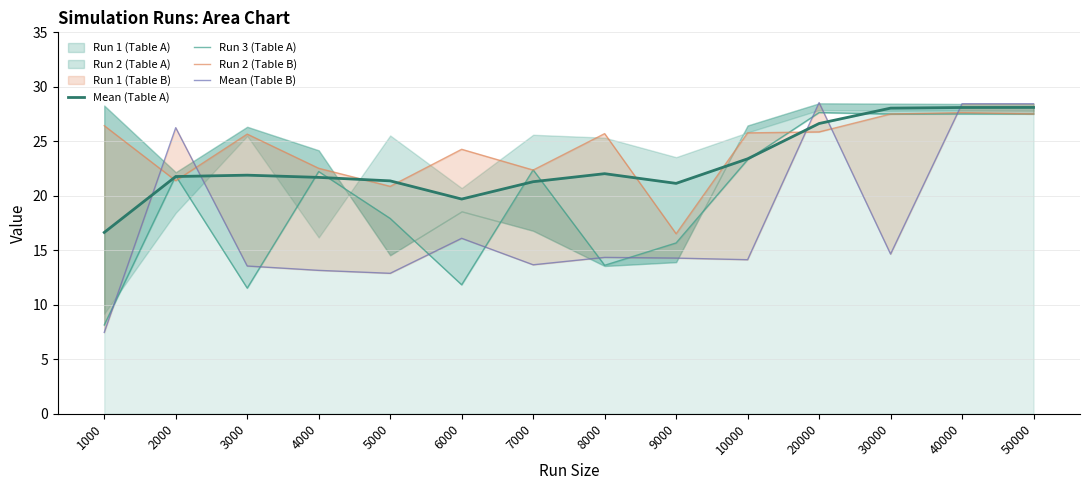

How many times do Run 3 (Table A) and Mean (Table A) cross each other?

8